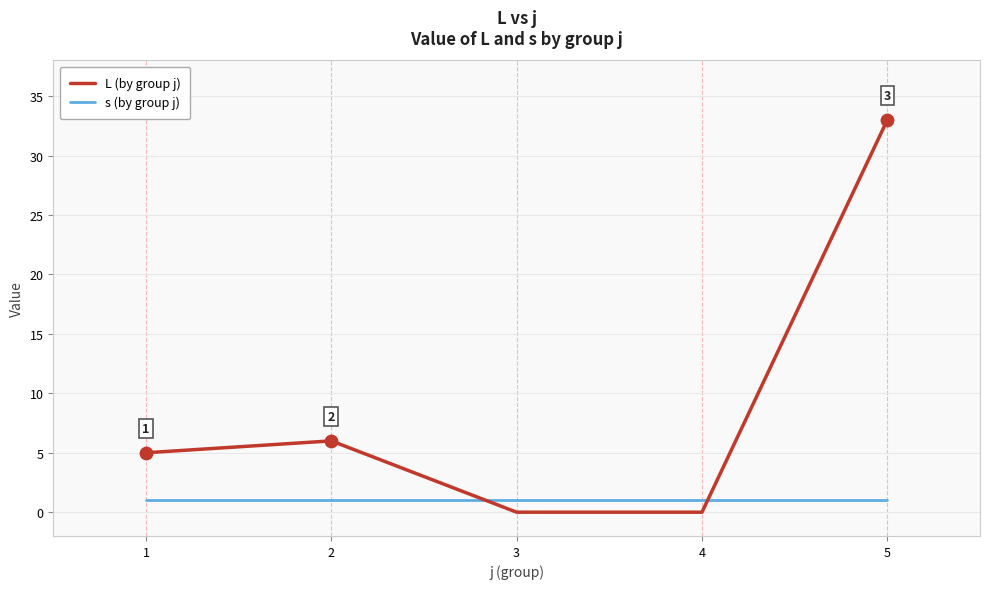

Between 1 and 3, which series saw the biggest shift?

L (by group j)